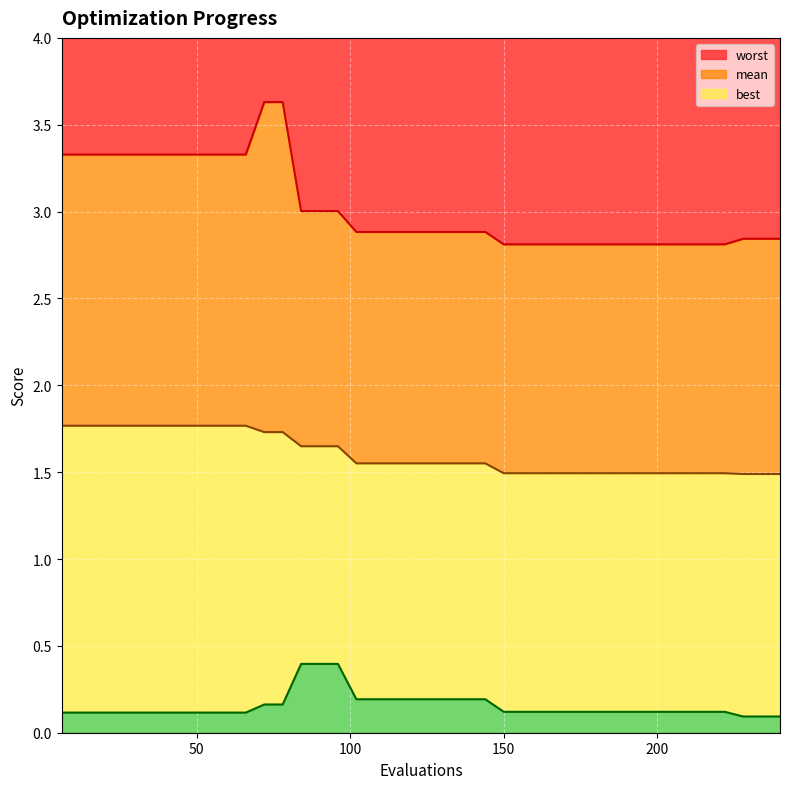

True or false: worst has more than 1 interior local peaks.

False